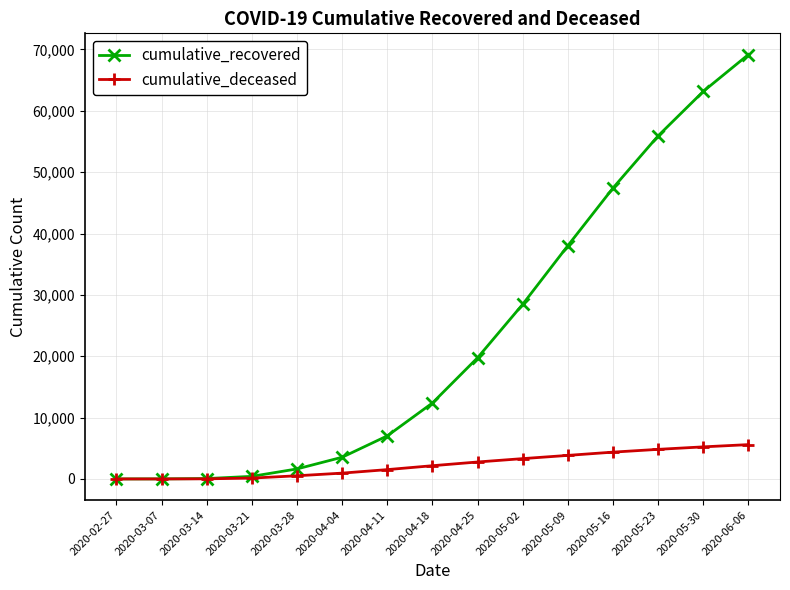

Where is cumulative_recovered nearest to the value 34589?

2020-05-09